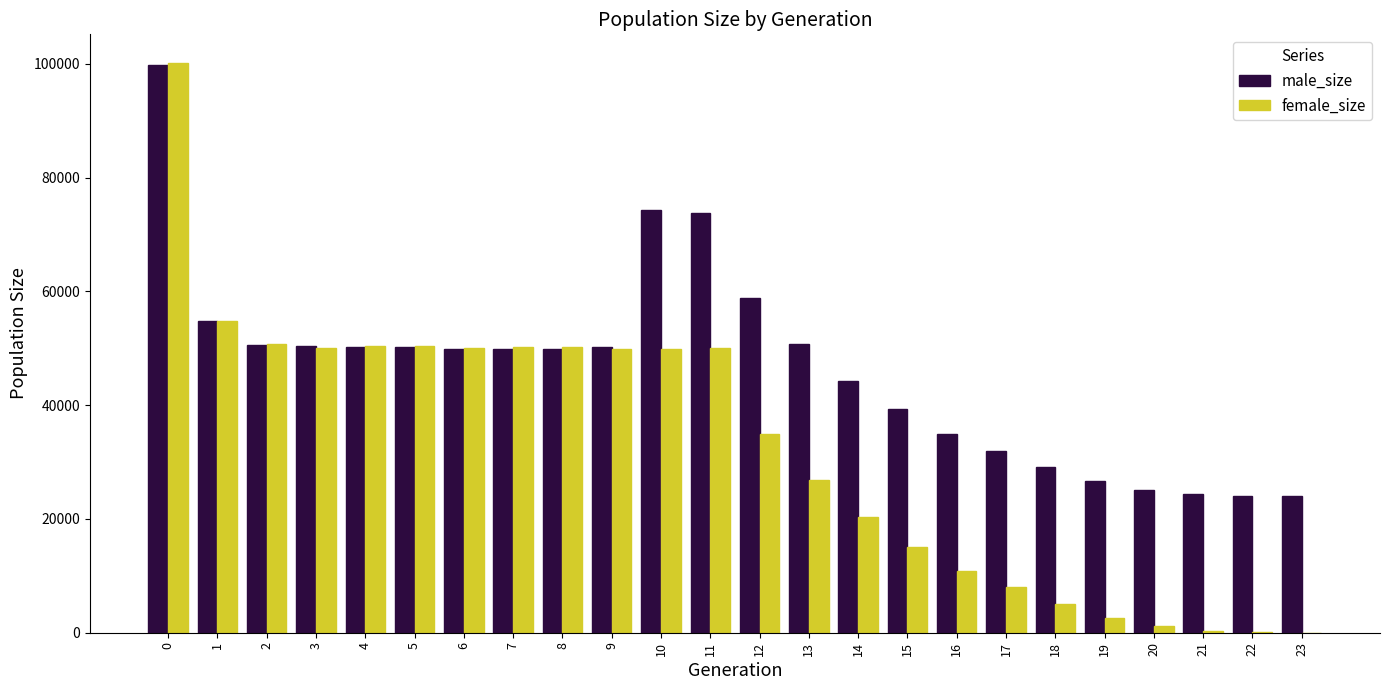

How many groups of bars are there?

24